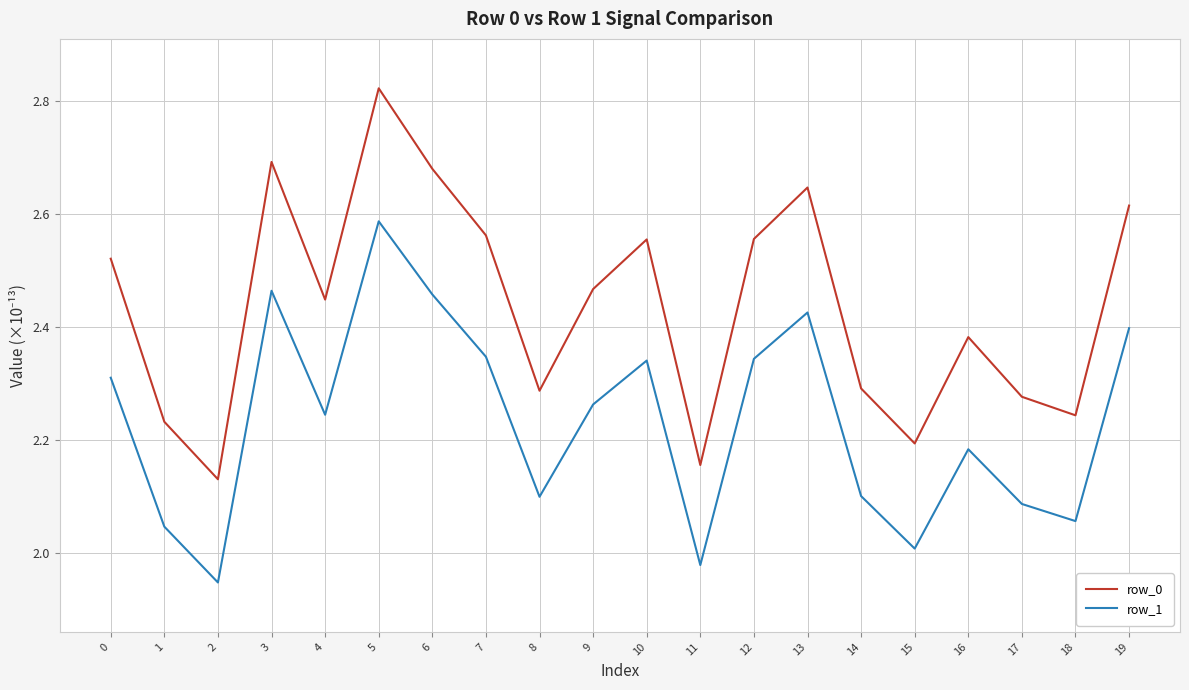

True or false: row_0 has more than 2 points higher than both neighbors.

True